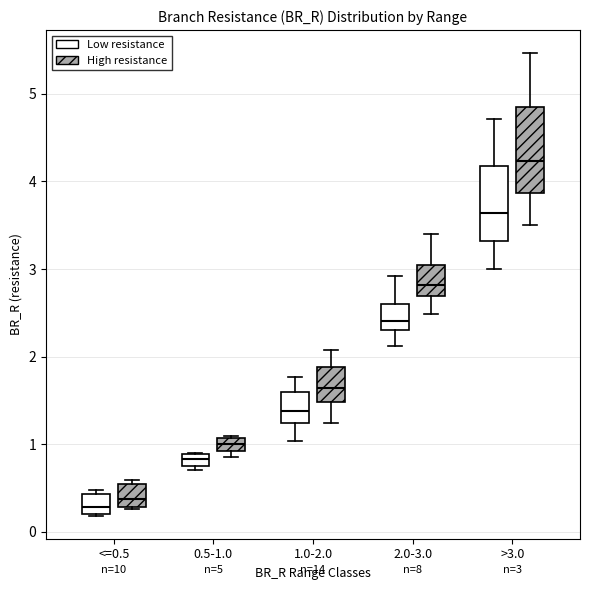

Which box has the highest median line?

>3.0 (High resistance)